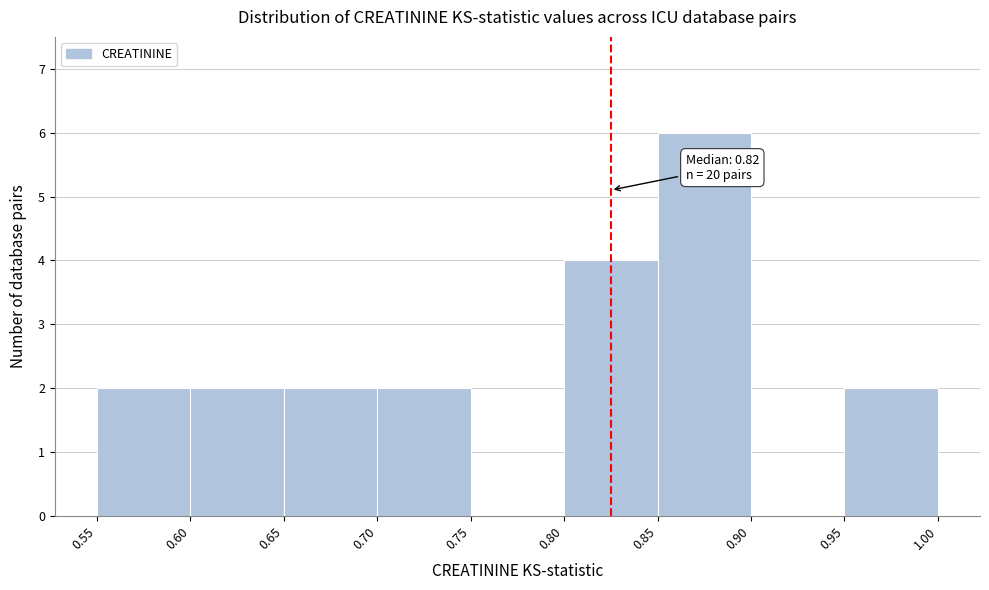

Which range on the x-axis has the tallest bar?

0.85 to 0.90